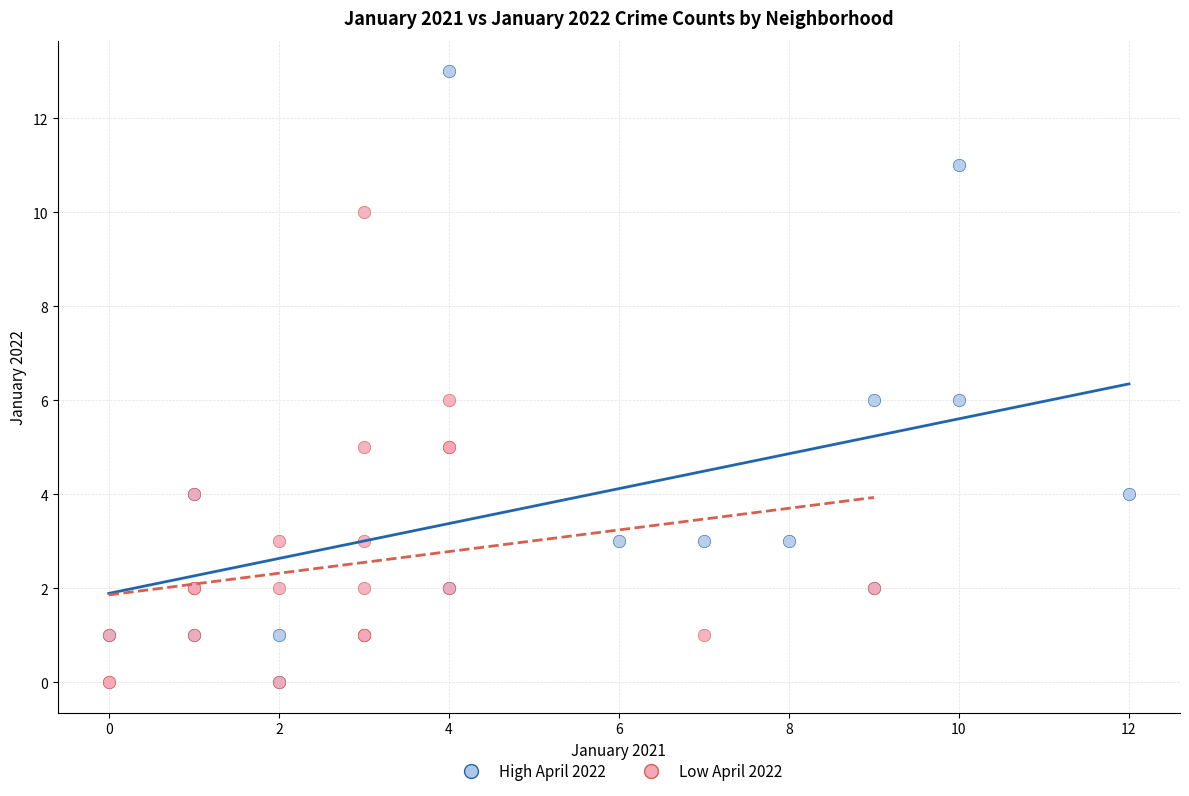

Which series has the largest Y range (max minus min)?

High April 2022